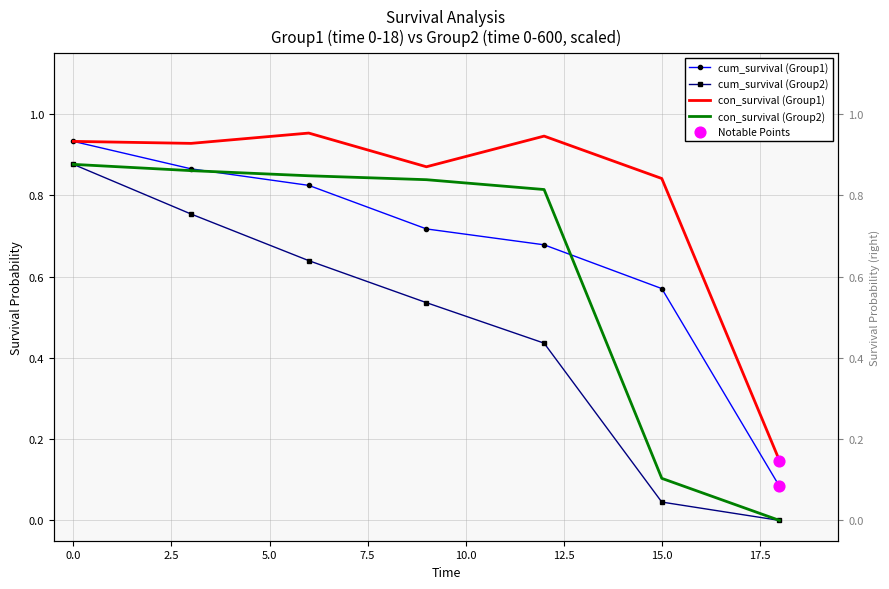

At how many categories does at least one series exceed 0?

7